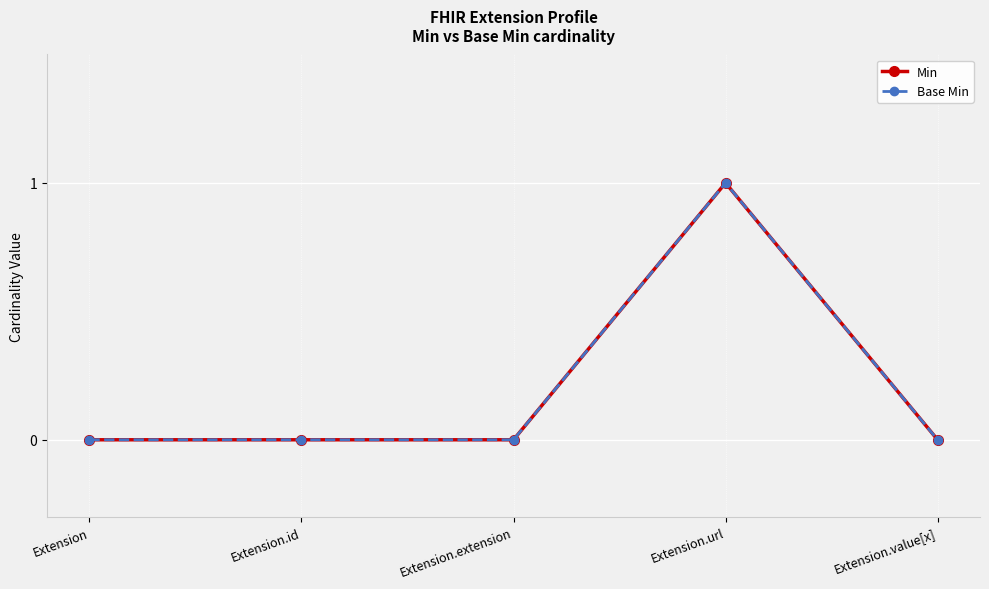

Is this an area chart (filled region under the line)?

No